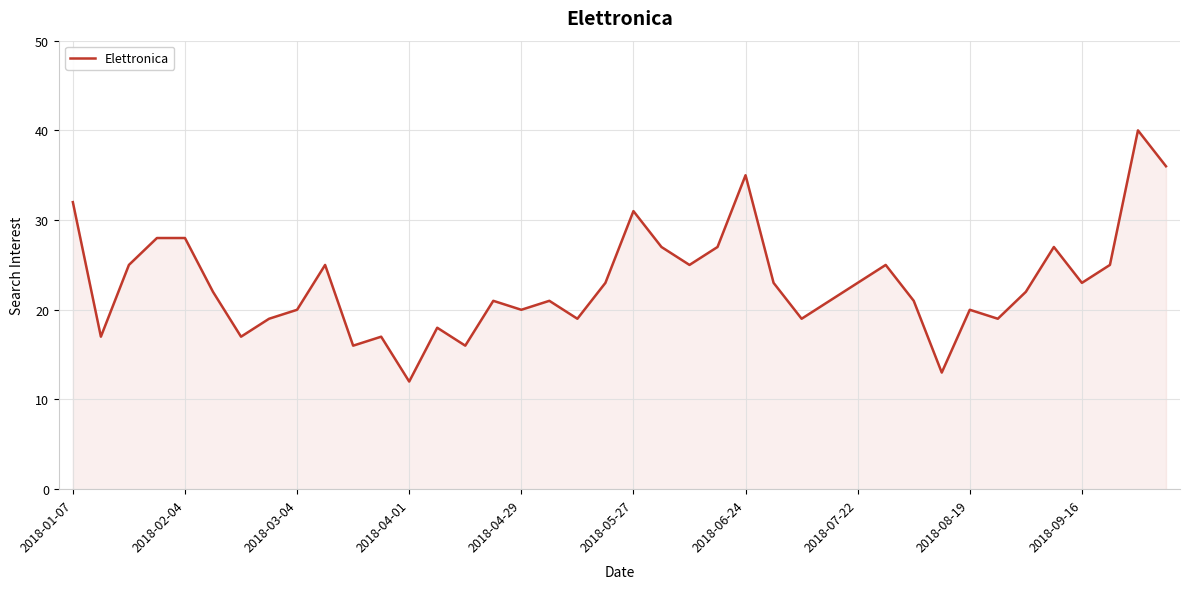

What is the minimum value shown in the chart?

12